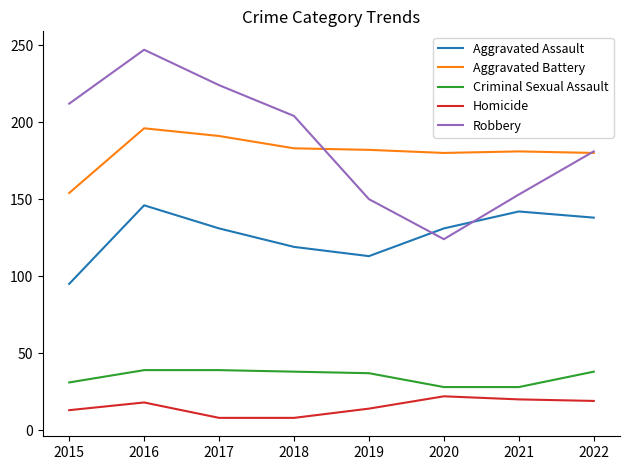

What is the approximate value of Robbery at 2019, to the nearest 5?

150